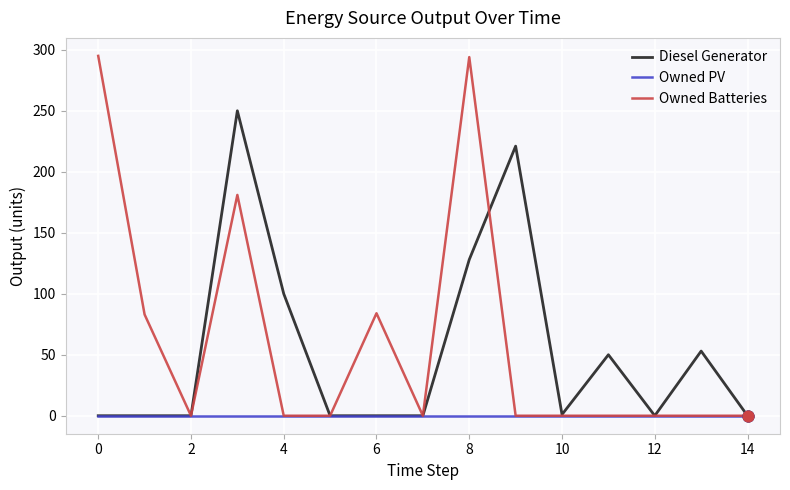

List the series in order of their peak value, lowest first.

Owned PV, Diesel Generator, Owned Batteries